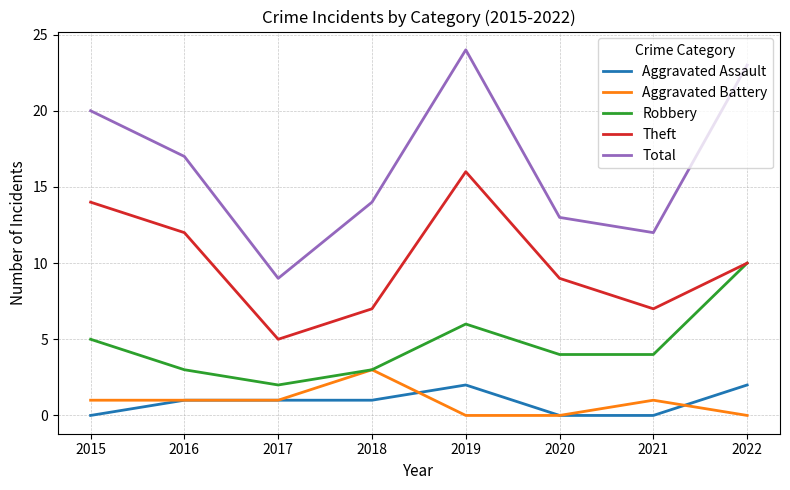

Rank the series at 2019 from lowest to highest value.

Aggravated Battery, Aggravated Assault, Robbery, Theft, Total